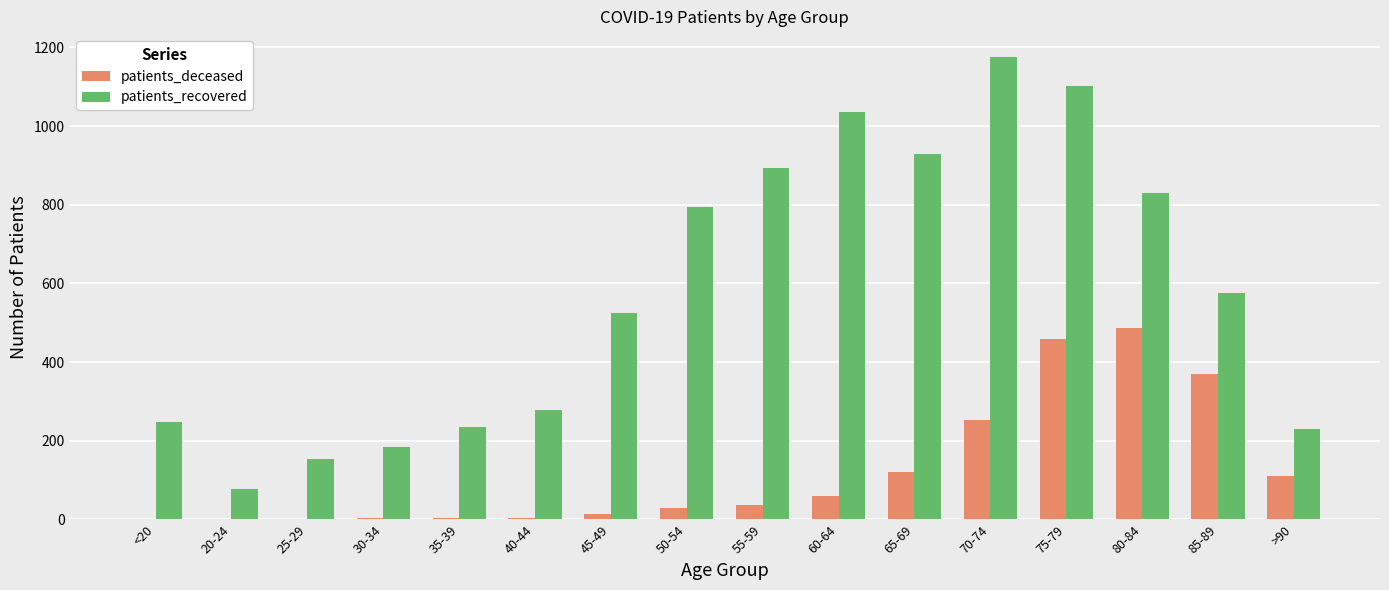

Count the number of data series in this chart.

2